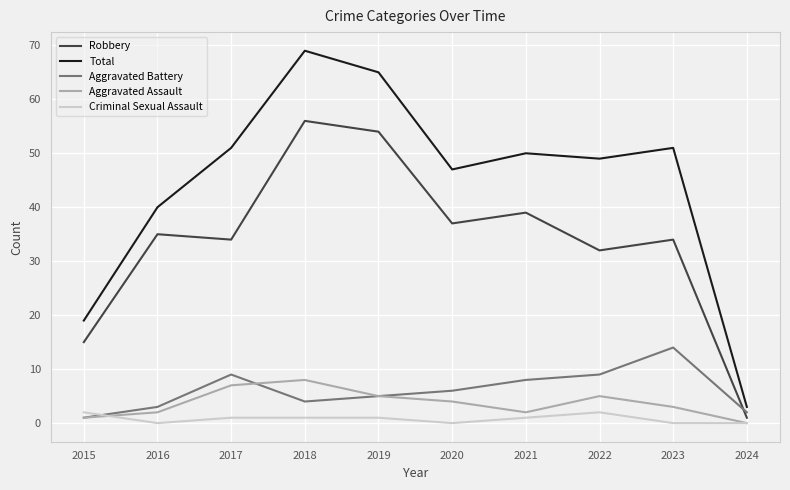

Rank the series by their maximum value, from lowest to highest.

Criminal Sexual Assault, Aggravated Assault, Aggravated Battery, Robbery, Total